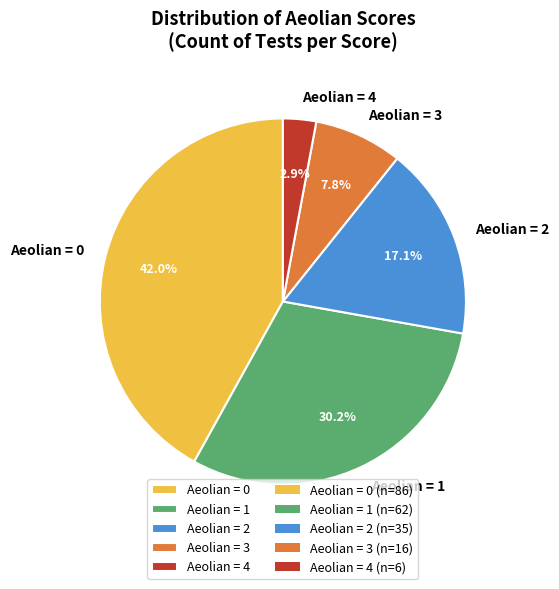

Count the number of slices in the pie.

5